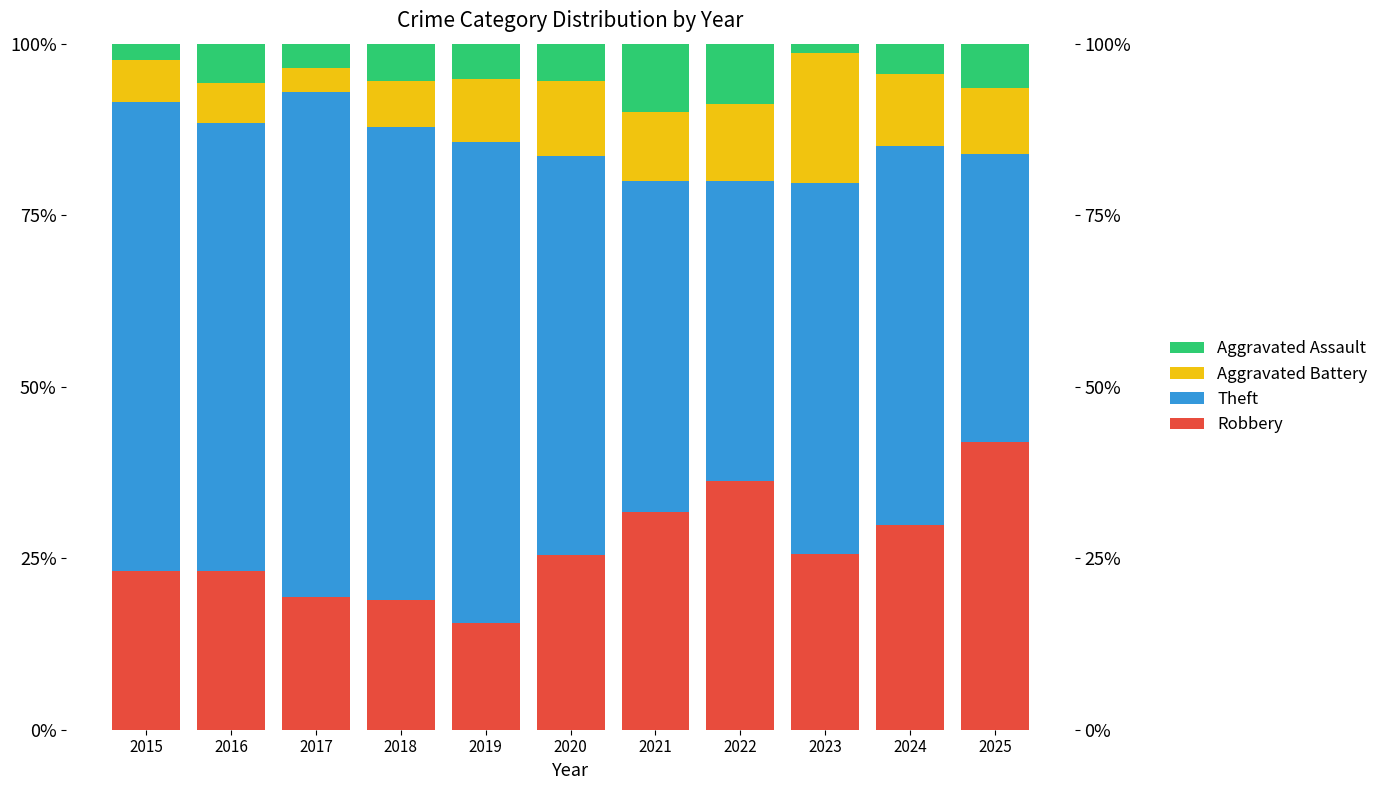

What is the difference between the maximum and minimum values in the Theft series?

31.7